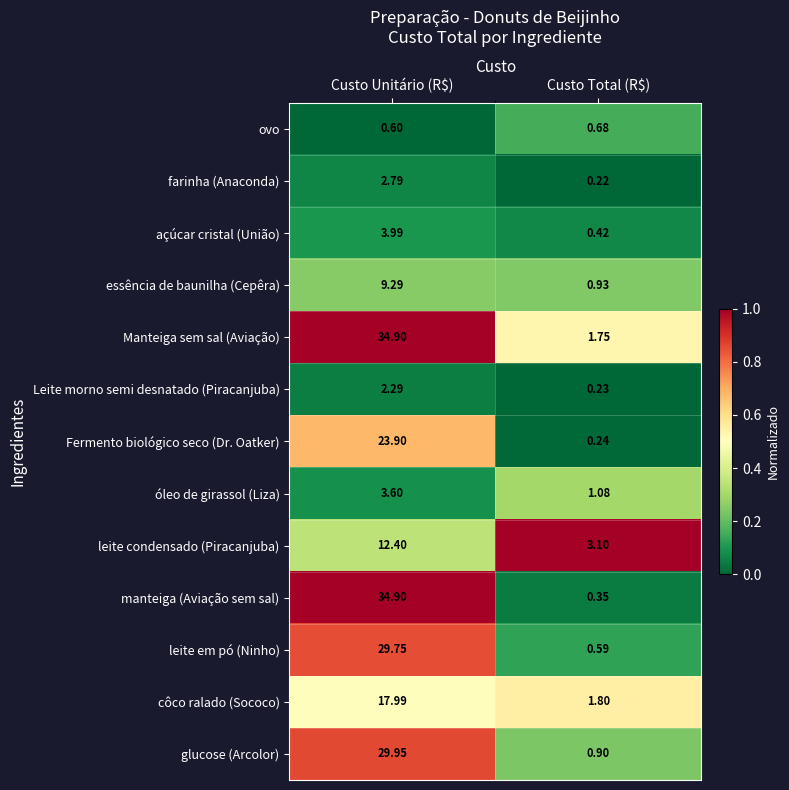

Which label corresponds to the smallest value in the chart?

Custo Total (R$)